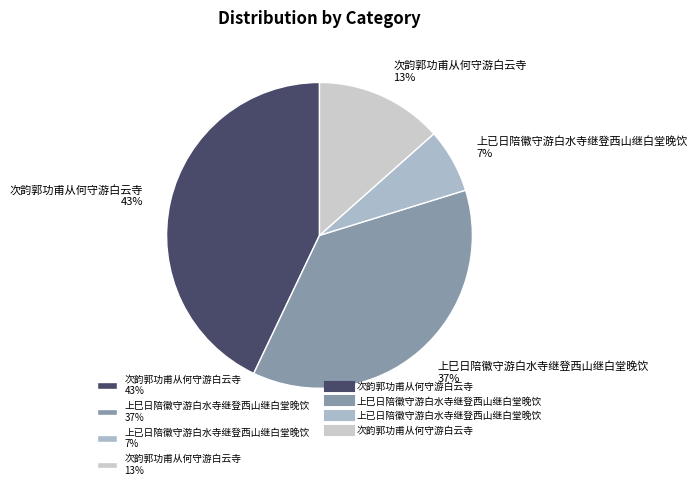

Rank the categories by value from lowest to highest.

上已日陪徽守游白水寺继登西山继白堂晚饮 7%, 次韵郭功甫从何守游白云寺 13%, 上巳日陪徽守游白水寺继登西山继白堂晚饮 37%, 次韵郭功甫从何守游白云寺 43%